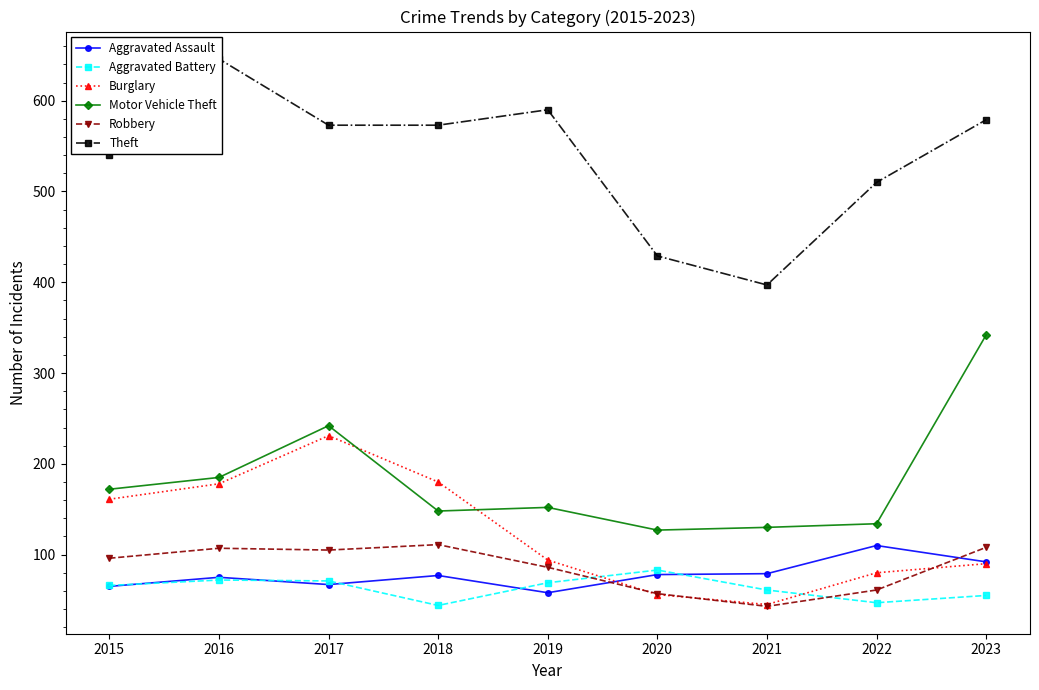

What is the value of the Burglary point at the 7th from the left?

45